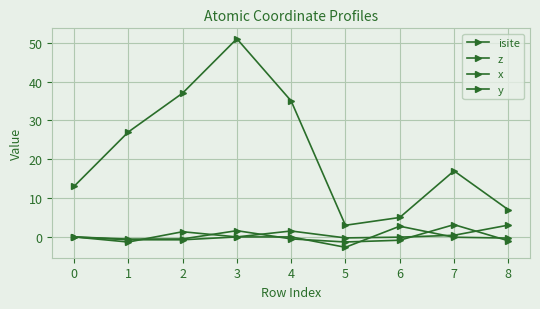

Which series has the largest total across all categories?

isite